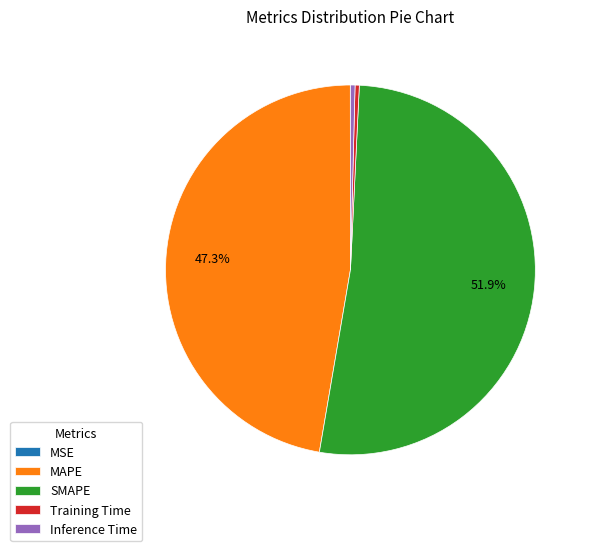

Is Training Time the majority of the pie?

No